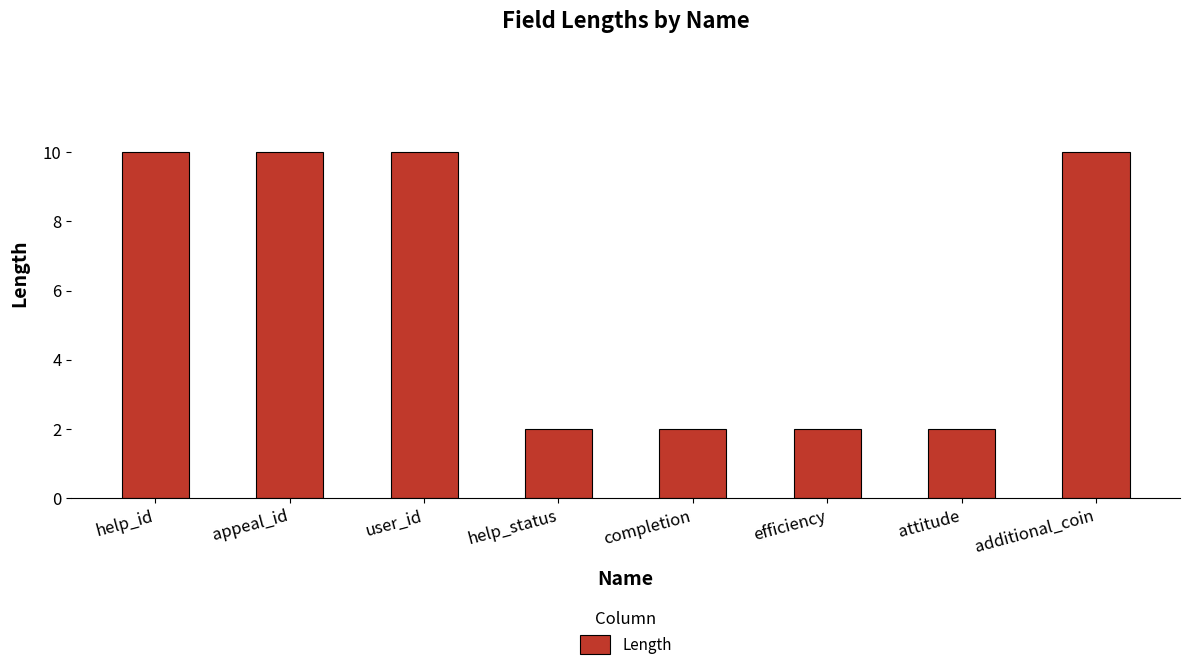

True or false: the data shows 2 at efficiency.

True